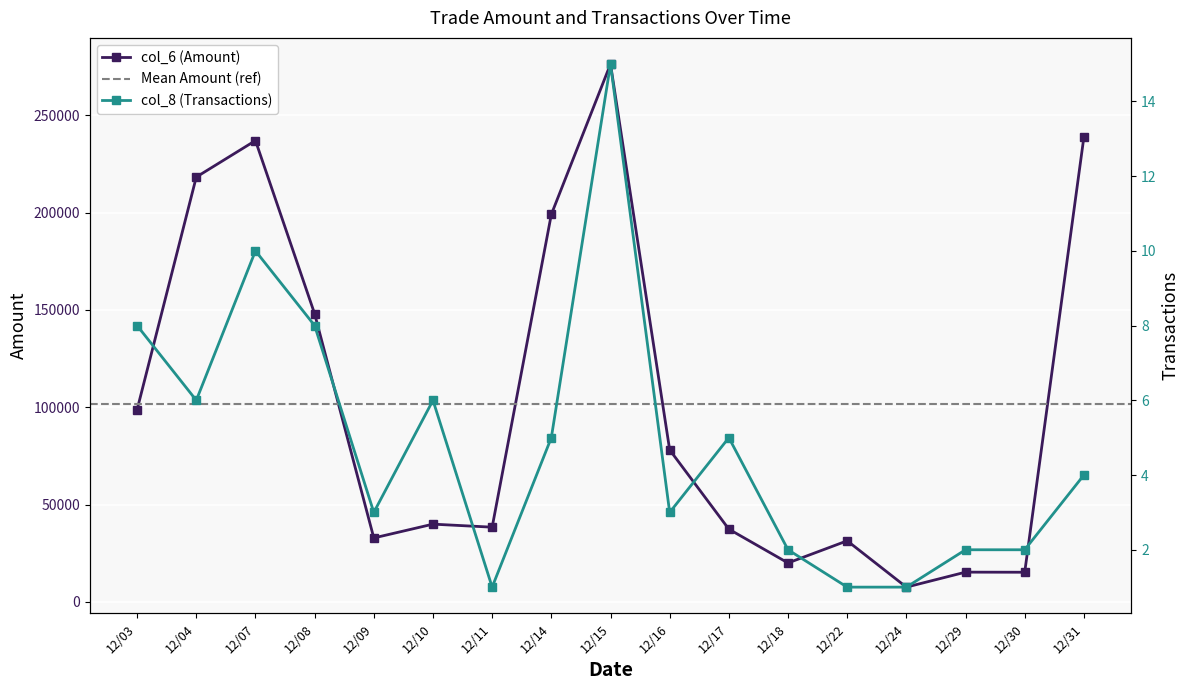

Count the number of categories in the chart.

17